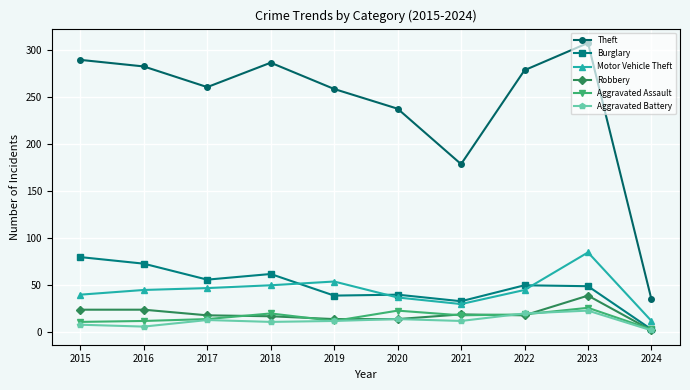

The Aggravated Battery series shows 8 at 2015. True or false?

True